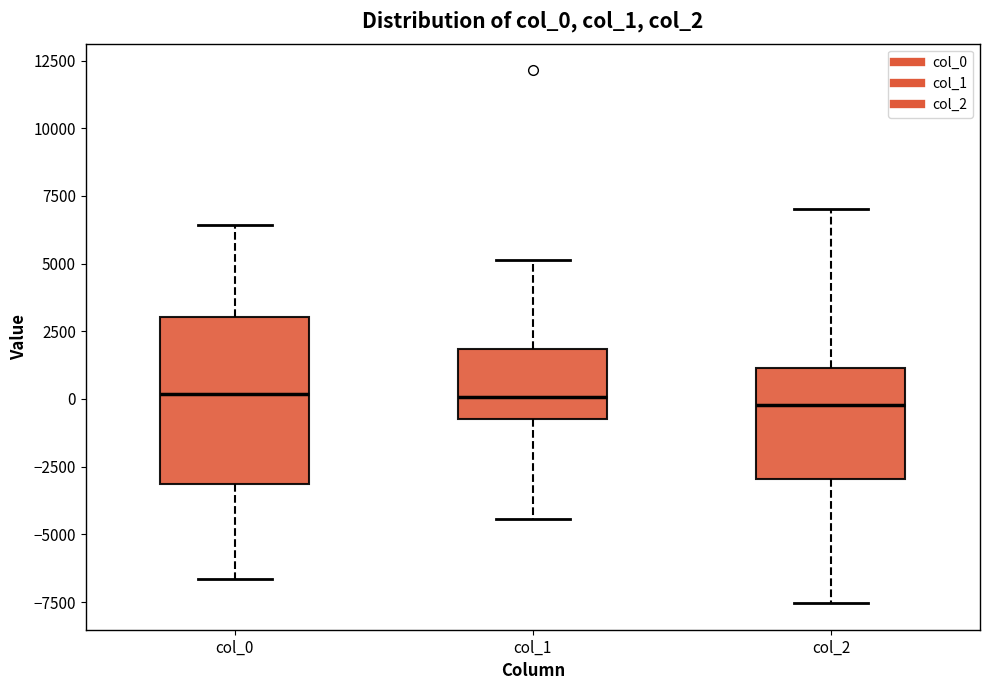

Reading left to right, transcribe this box plot: for each box, give where its median line is, the range the box spans, and where its two whiskers end, as read against the y-axis. The values are not printed on the chart, so give them approximately, as read against the axis.

col_0: median 0, box -3000 to 3000, whiskers -6500 to 6500
col_1: median 0, box -500 to 2000, whiskers -4500 to 5000
col_2: median 0, box -3000 to 1000, whiskers -7500 to 7000